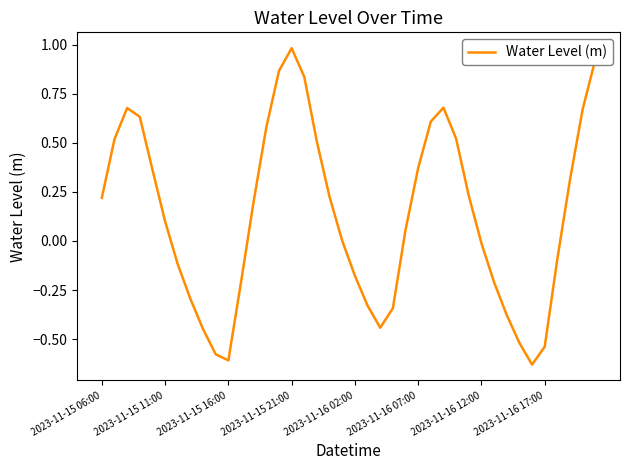

What is the maximum value shown in the chart?

1.0